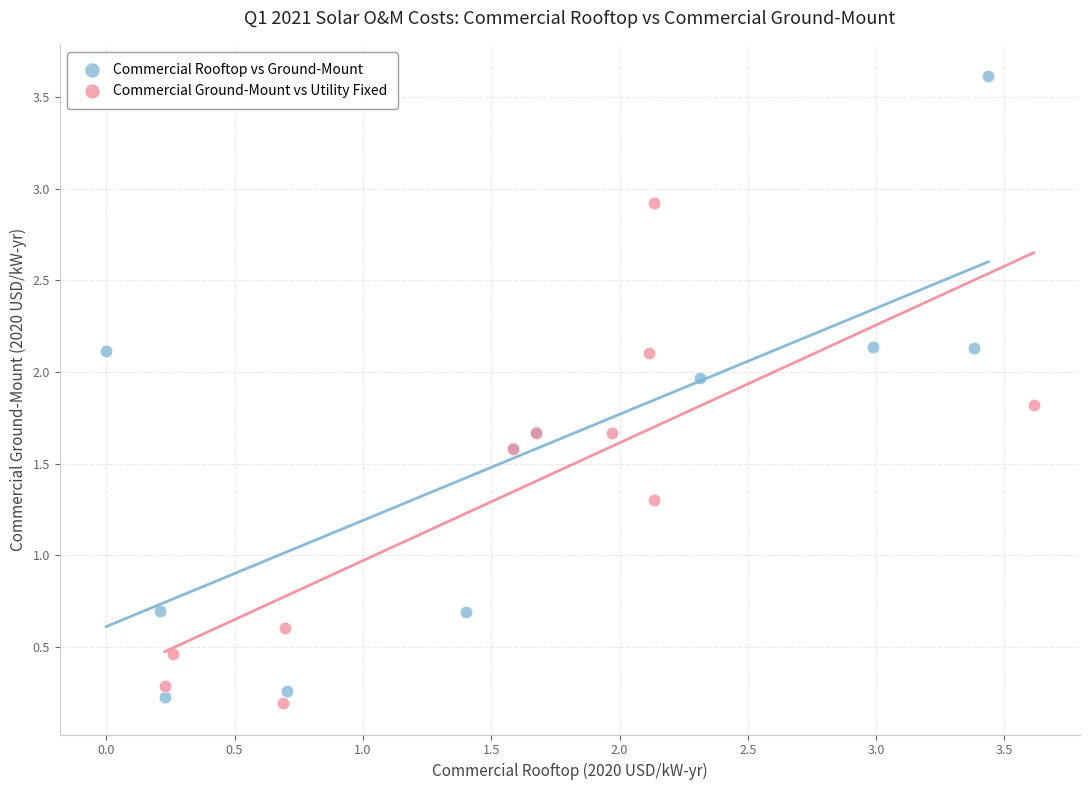

Which series contains the lowest Y value?

Commercial Ground-Mount vs Utility Fixed